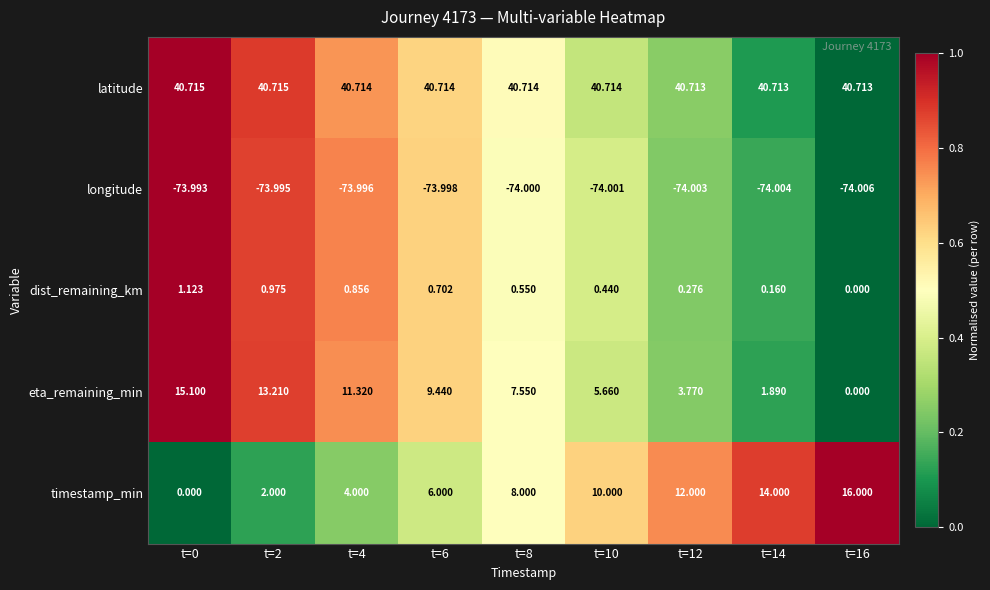

At t=0, list the series in order from largest to smallest.

latitude, eta_remaining_min, dist_remaining_km, timestamp_min, longitude